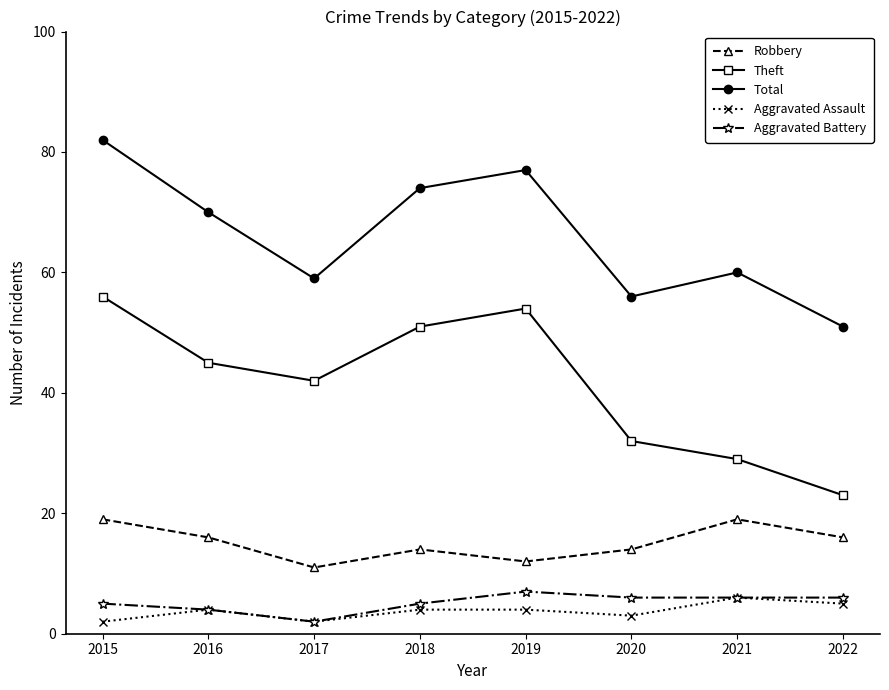

At which label does Total reach its peak?

2015